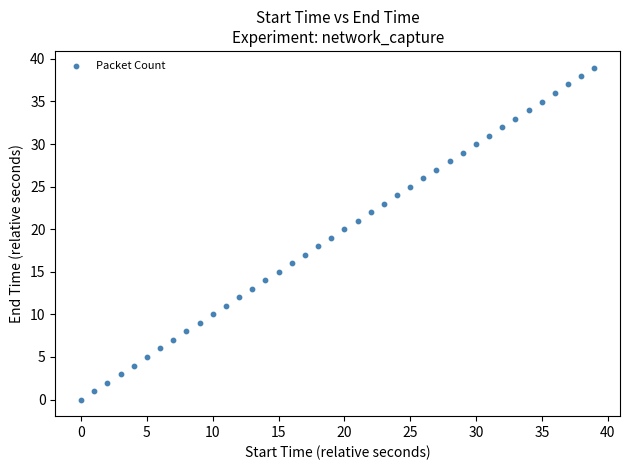

What is the range of Y values (max minus min)?

39.0